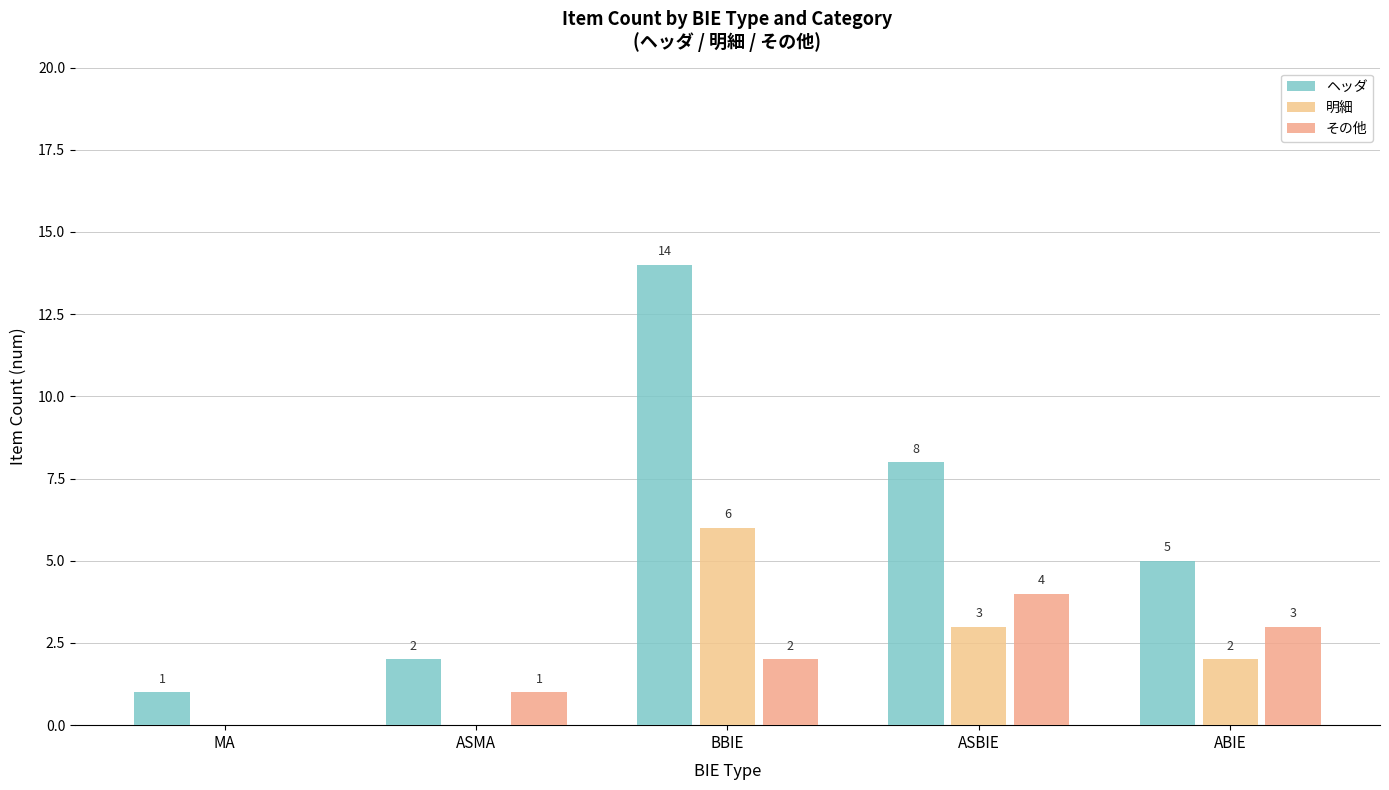

How many positive values does the その他 series have?

4